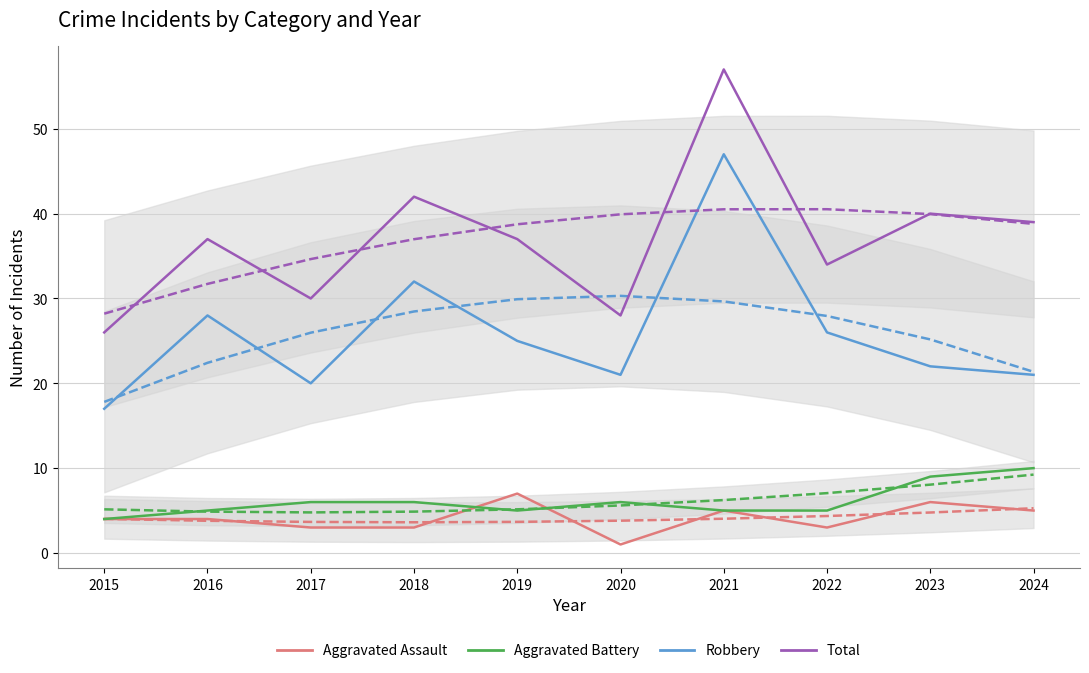

What is the difference between the Aggravated Battery values at 2018 and 2022?

1